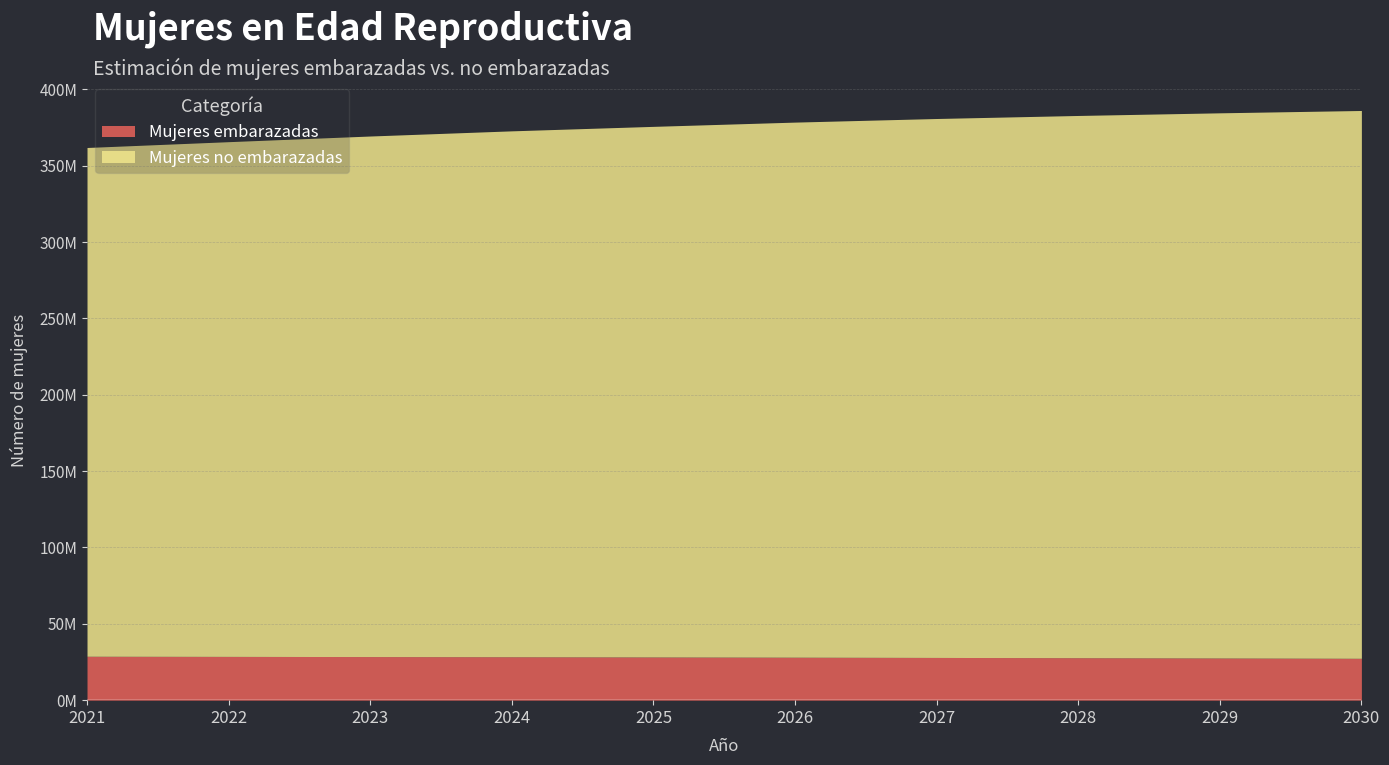

At which label does Mujeres no embarazadas reach its minimum?

2021